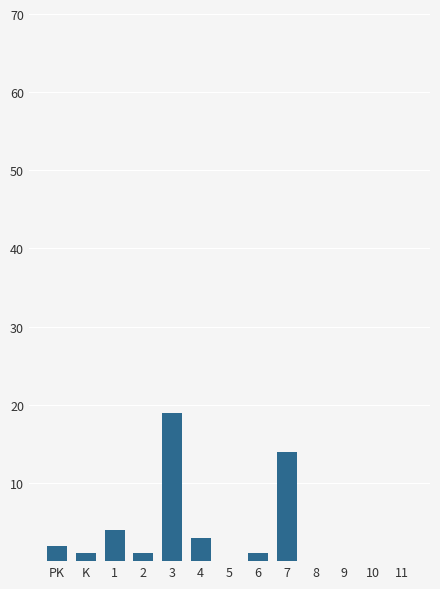

Reading left to right, what are all the values shown in this chart?

PK=2	K=1	1=4	2=1	3=19	4=3	5=0	6=1	7=14	8=0	9=0	10=0	11=0